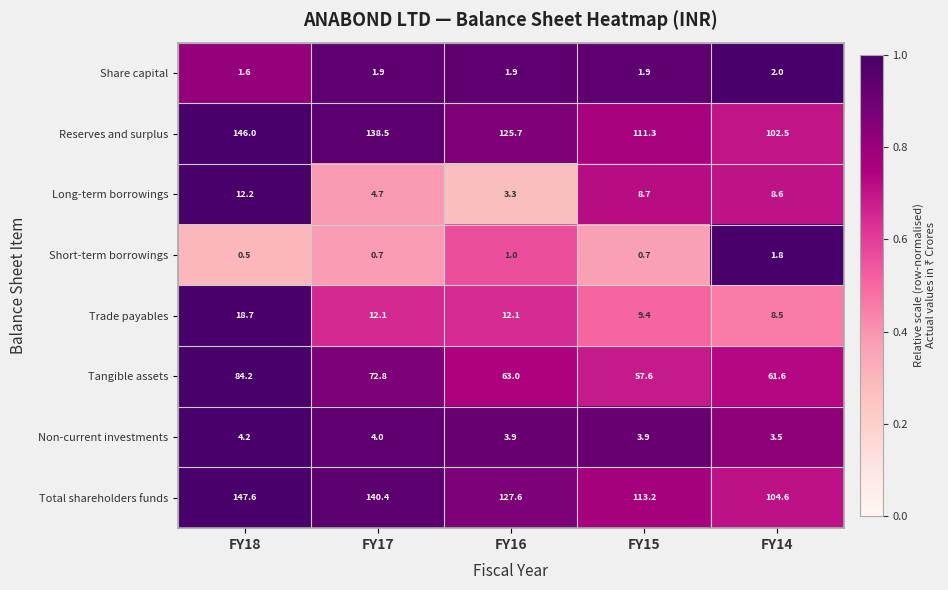

At which category is the sum across all series the highest?

FY18